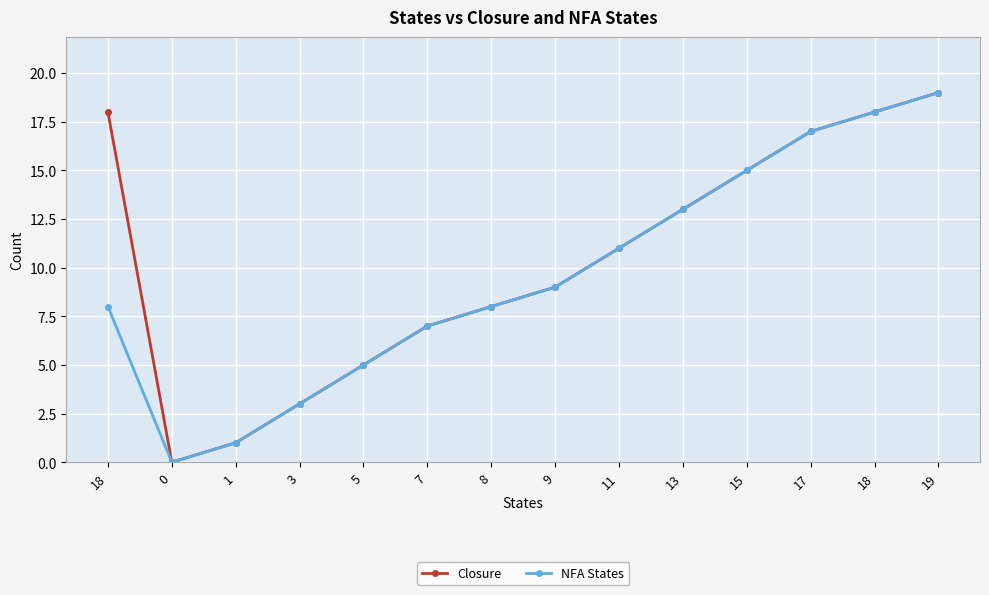

Which series changed the most between 0 and 7?

Closure